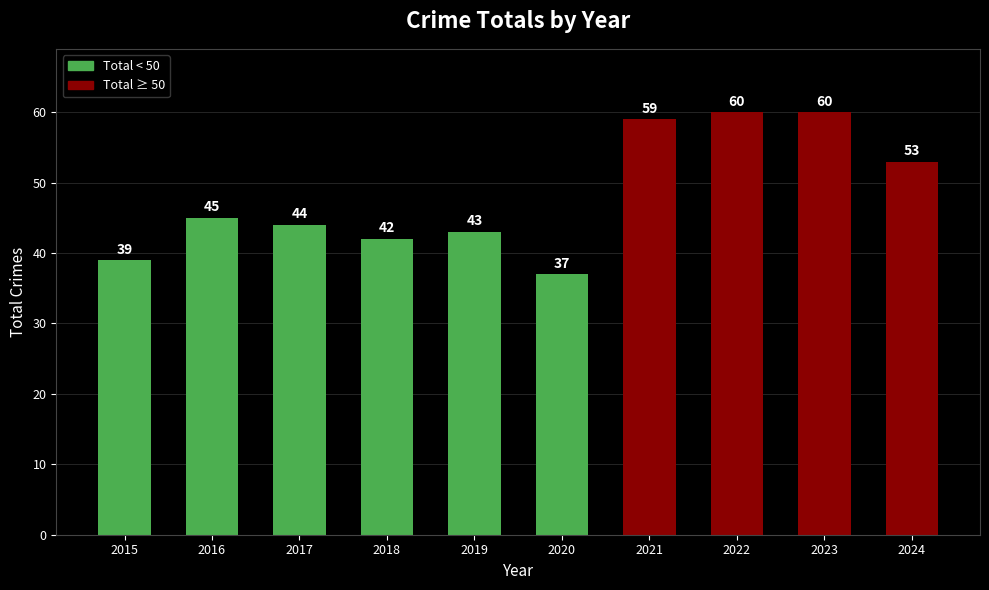

What is the minimum value shown in the chart?

37